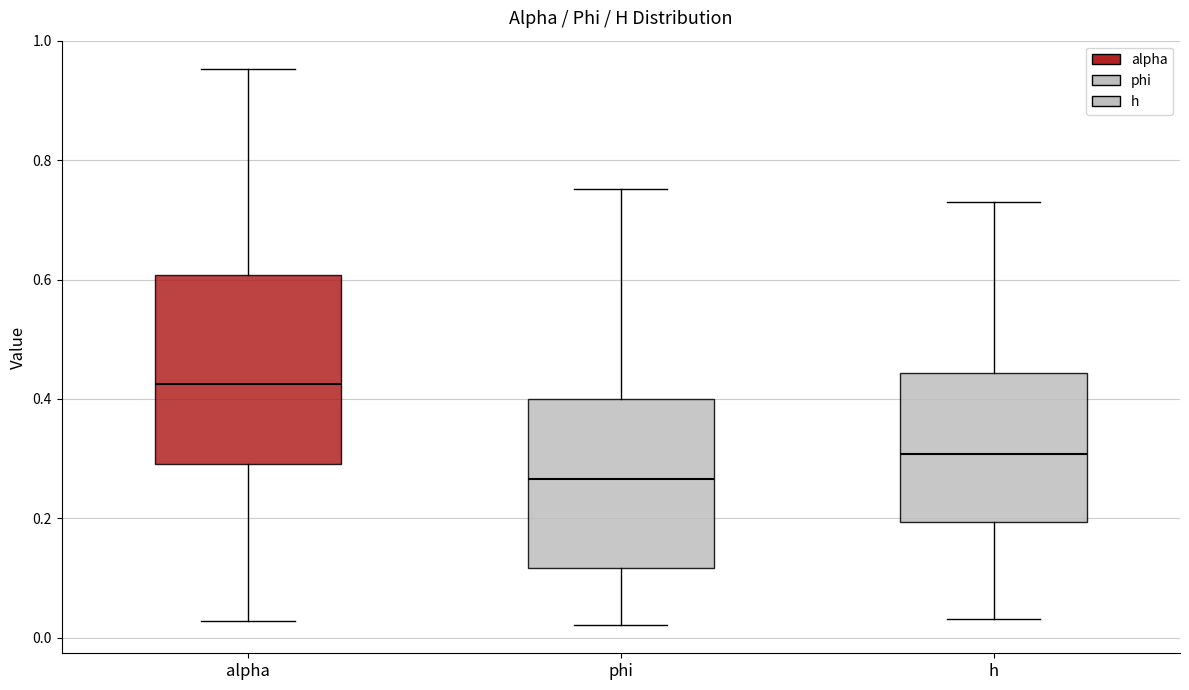

Which box has the highest median line?

alpha